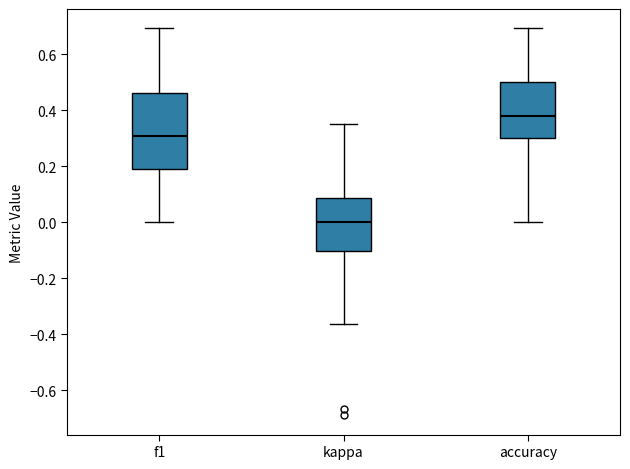

Reading left to right, transcribe this box plot: for each box, give where its median line is, the range the box spans, and where its two whiskers end, as read against the y-axis. The values are not printed on the chart, so give them approximately, as read against the axis.

f1: median 0.30, box 0.20 to 0.46, whiskers 0.00 to 0.70
kappa: median 0.00, box -0.10 to 0.08, whiskers -0.36 to 0.36
accuracy: median 0.38, box 0.30 to 0.50, whiskers 0.00 to 0.70